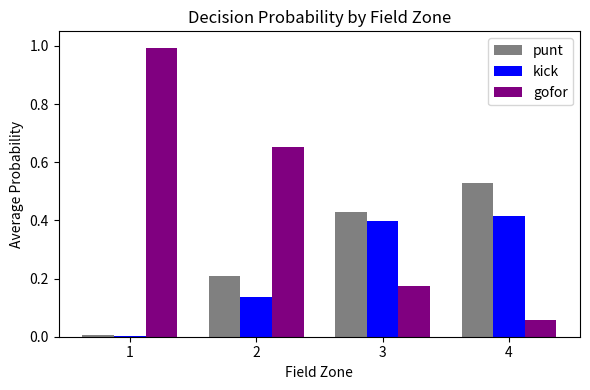

Where is gofor nearest to the value 0?

4